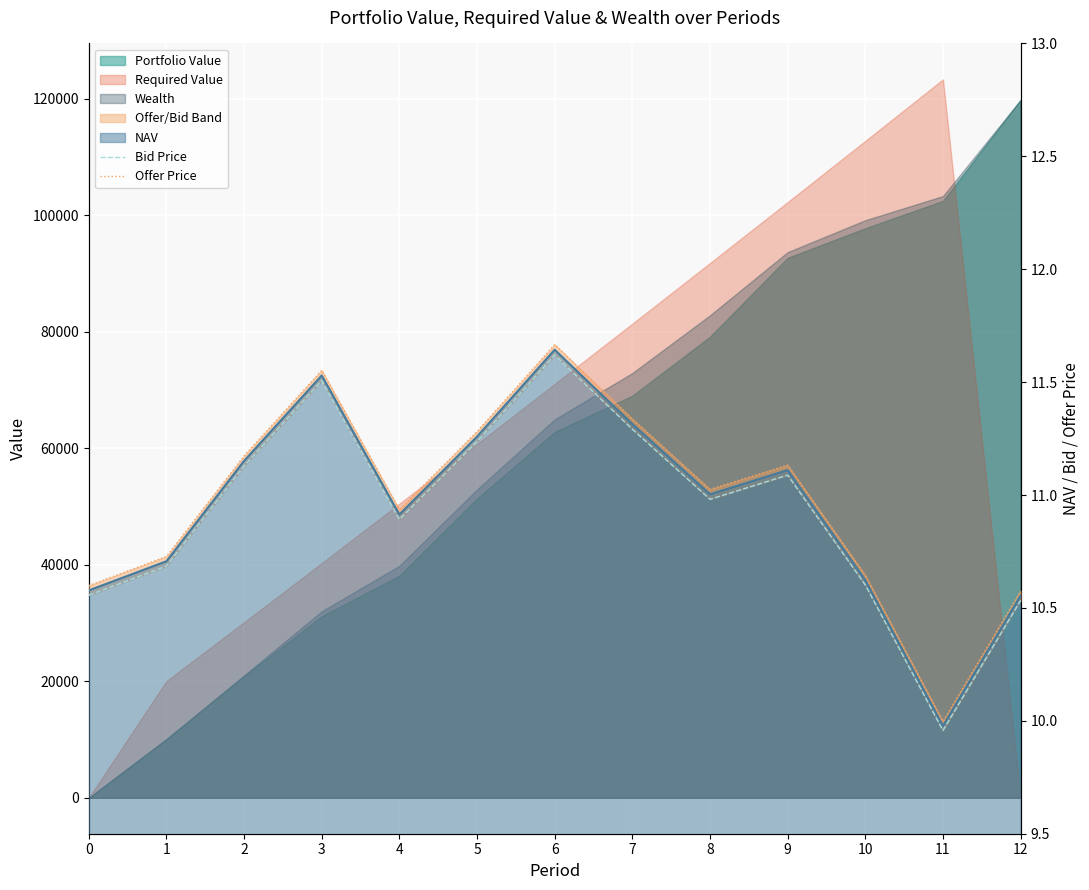

What is the difference between the maximum and minimum values in the Bid Price series?

1.7